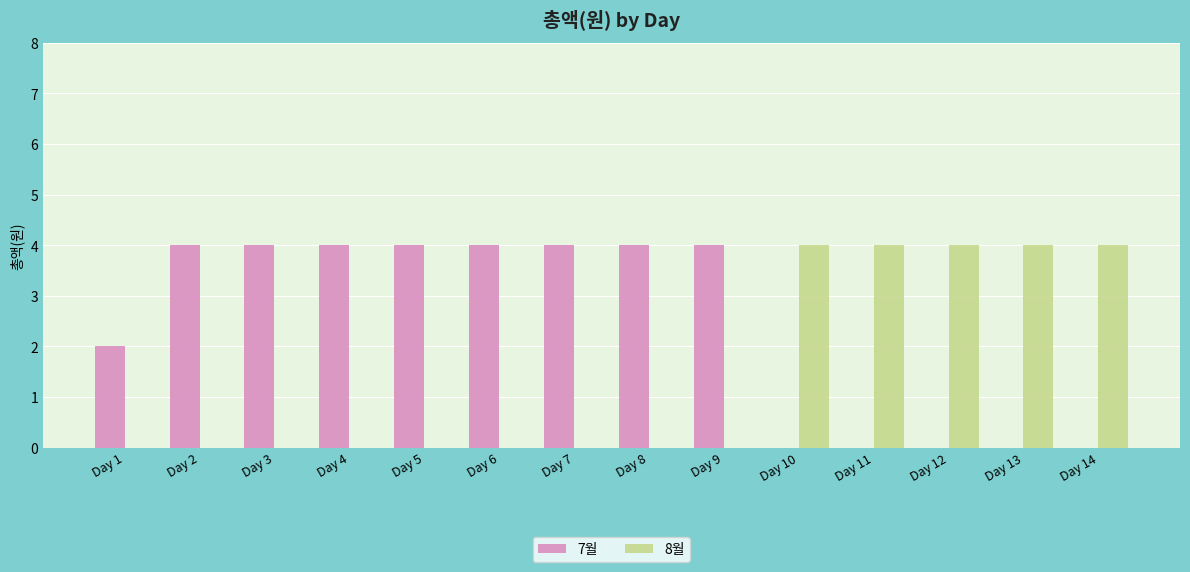

The value of 7월 at Day 13 is 2. True or false?

False